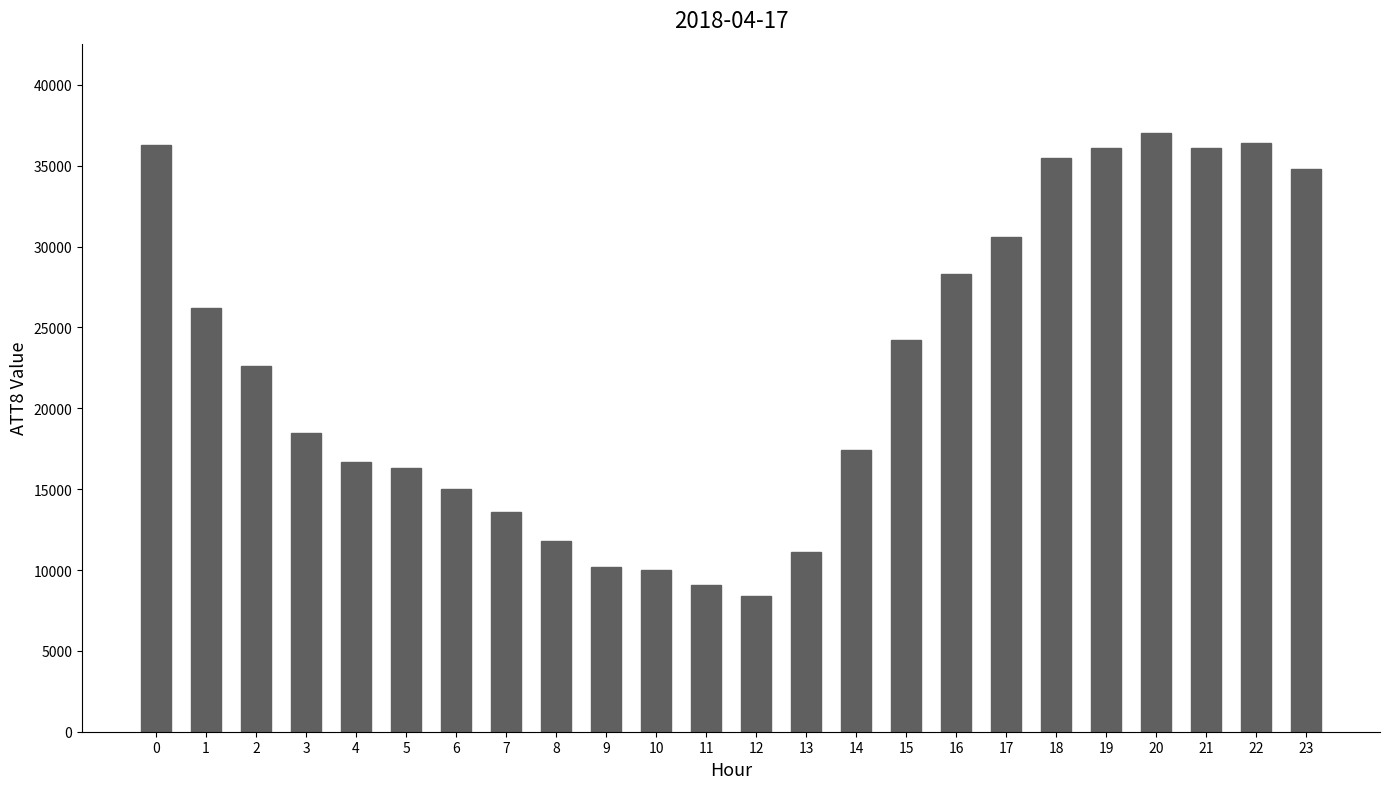

What value does the data have at 4?

16700